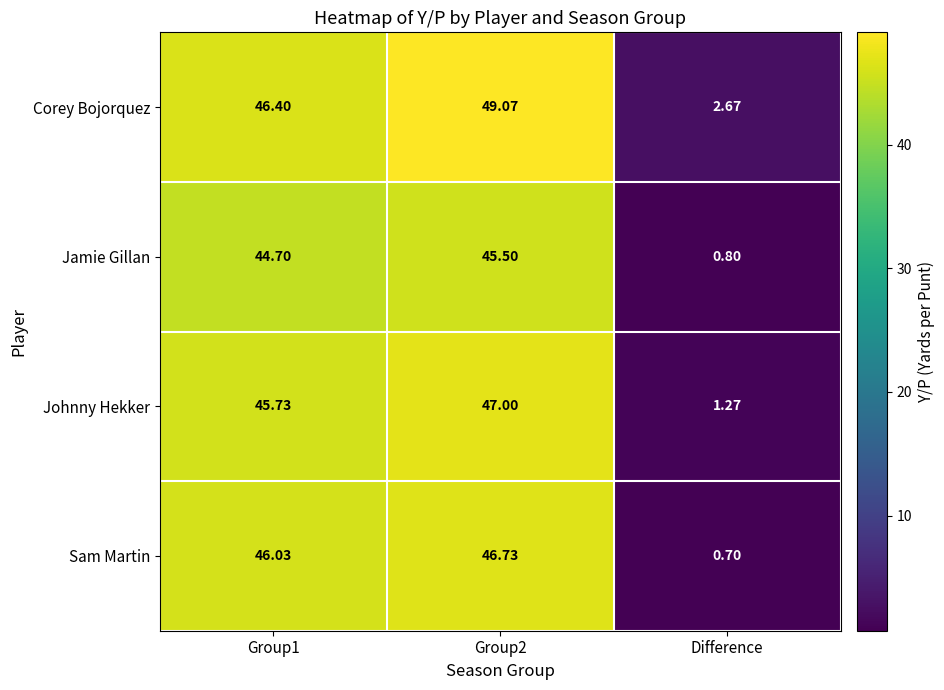

Which series has the largest total across all categories?

Corey Bojorquez